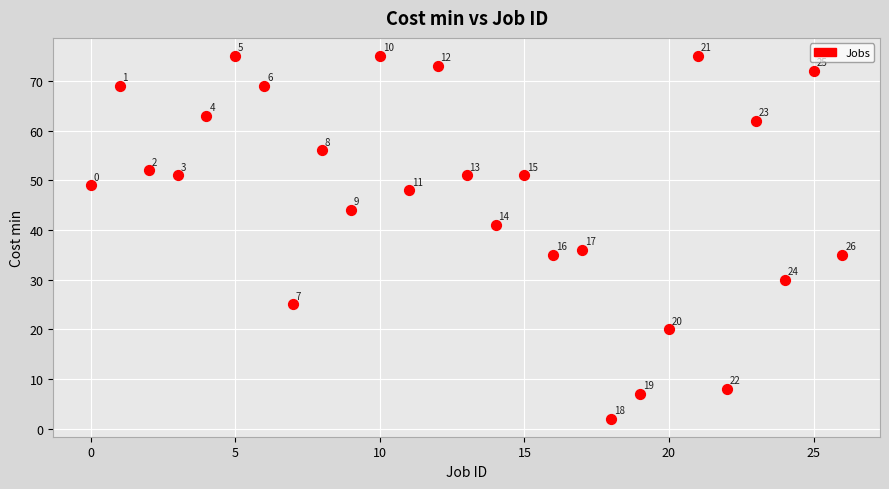

What is the range of Y values (max minus min)?

73